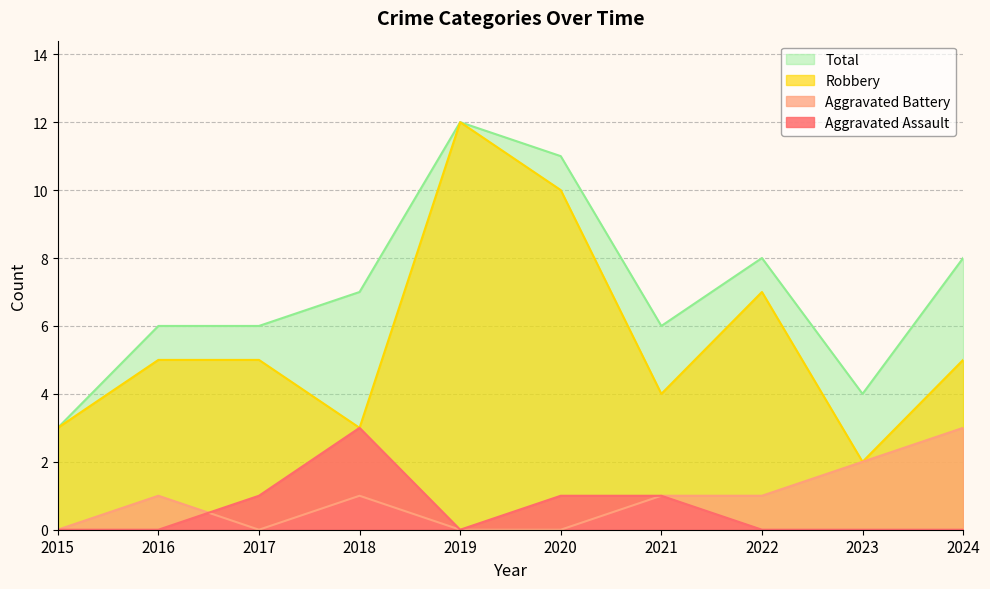

What is the maximum value shown in the chart?

12